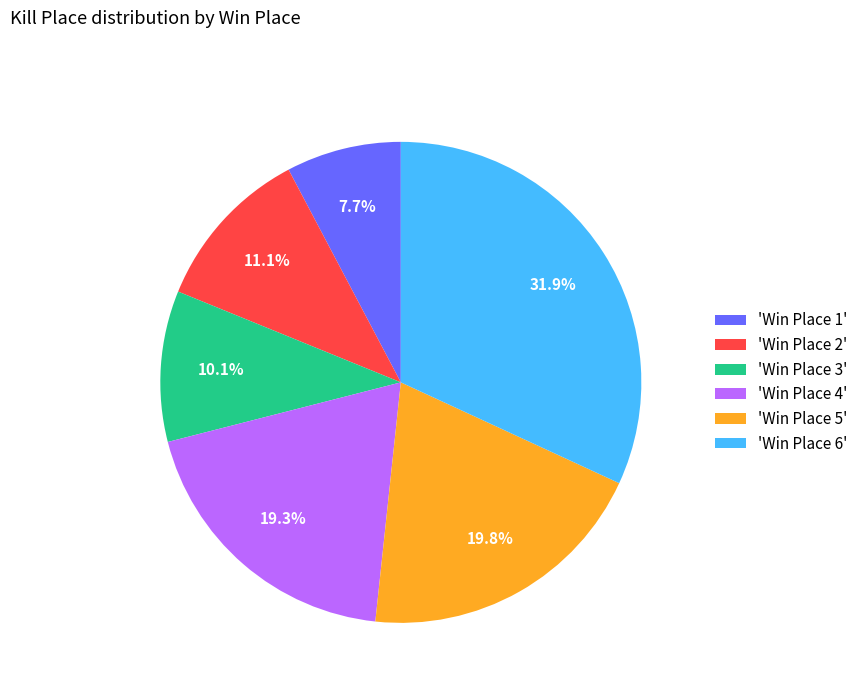

Is there any slice that represents more than half of the pie?

No